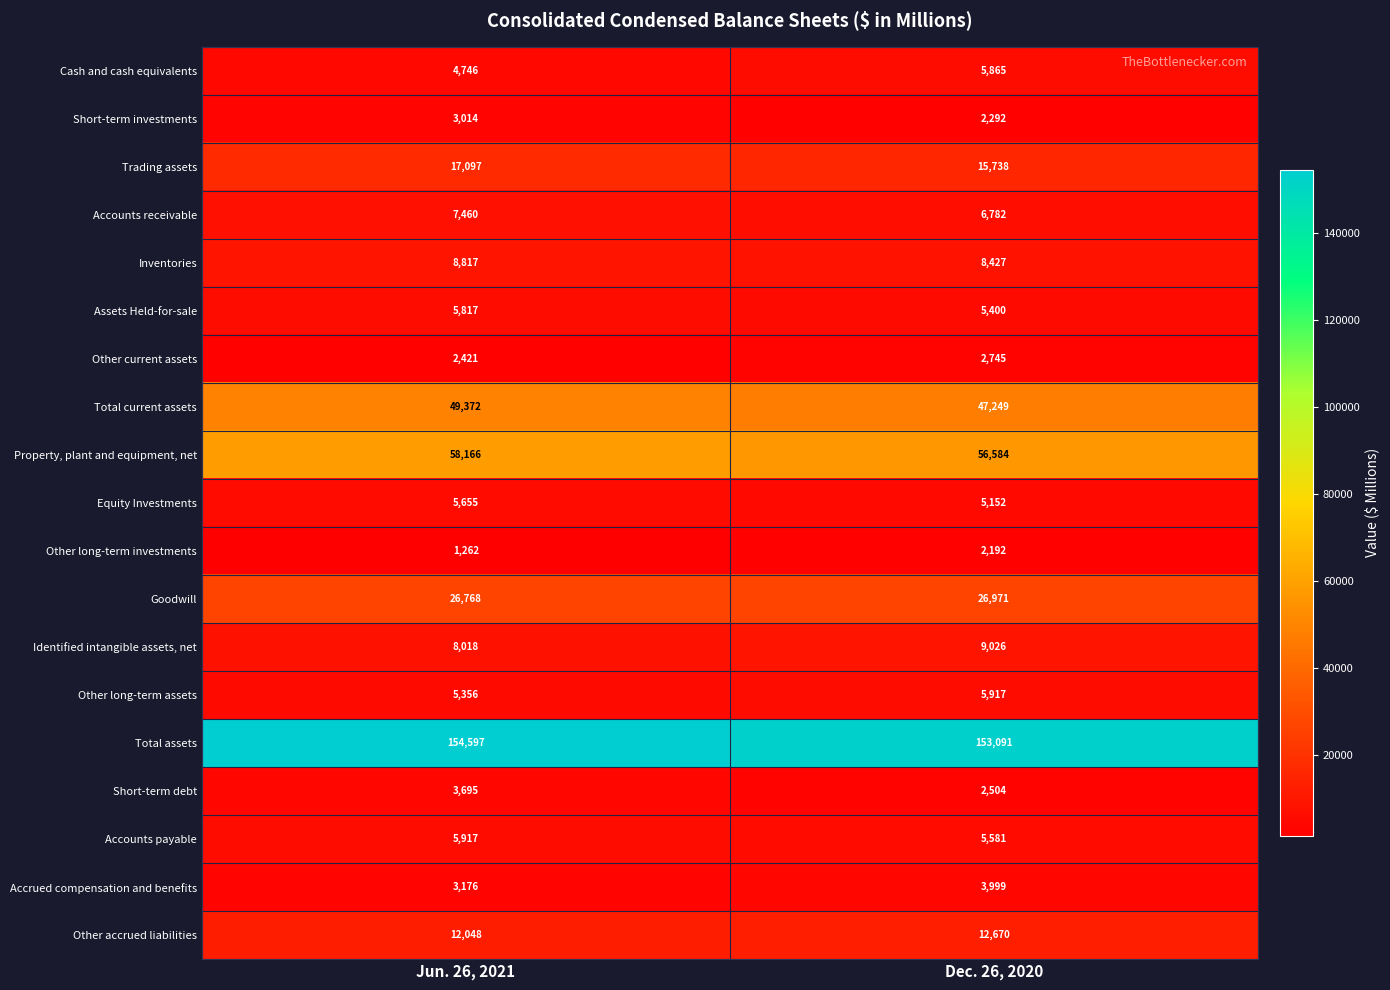

The value of Goodwill at Dec. 26, 2020 is 26971. True or false?

True